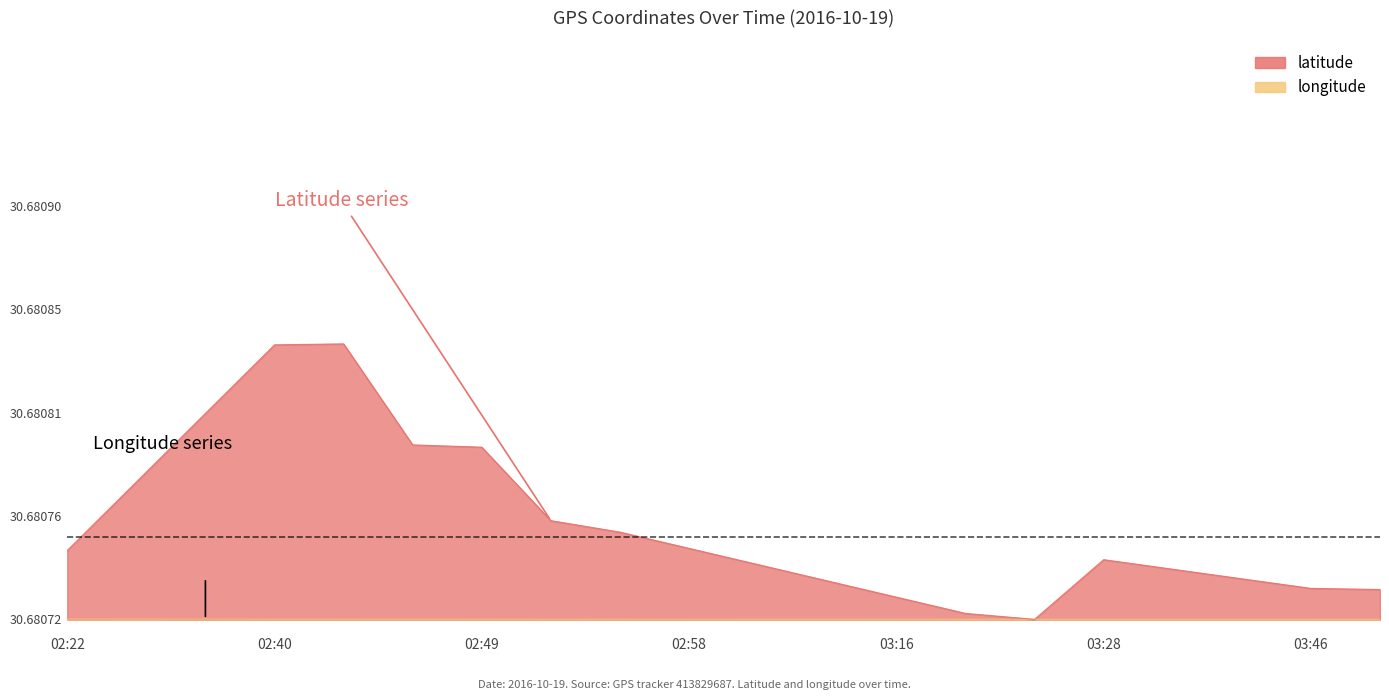

What are all the series names shown in the legend?

latitude, longitude